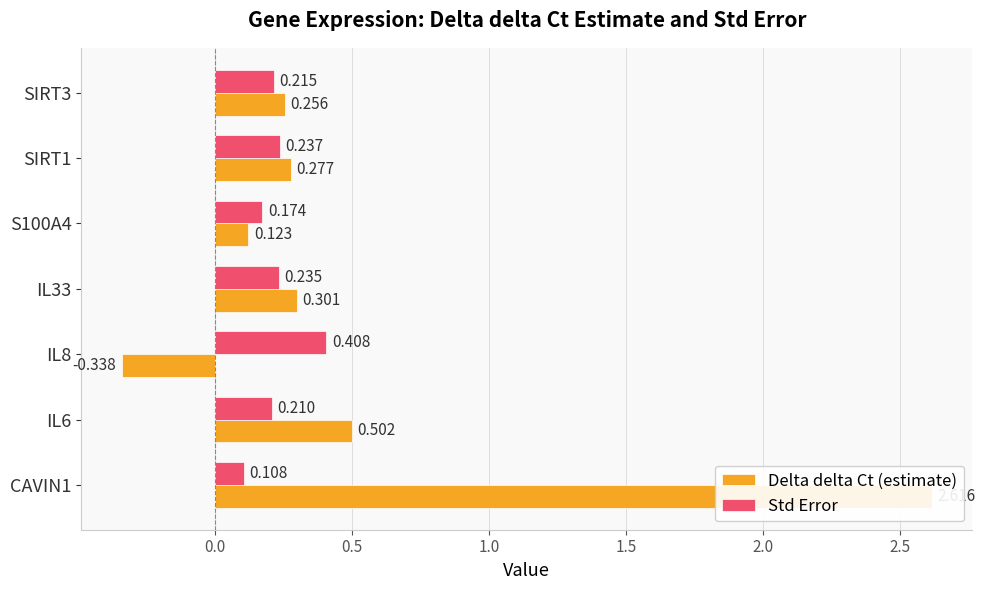

What is the difference between the maximum and minimum values in the Delta delta Ct (estimate) series?

3.0